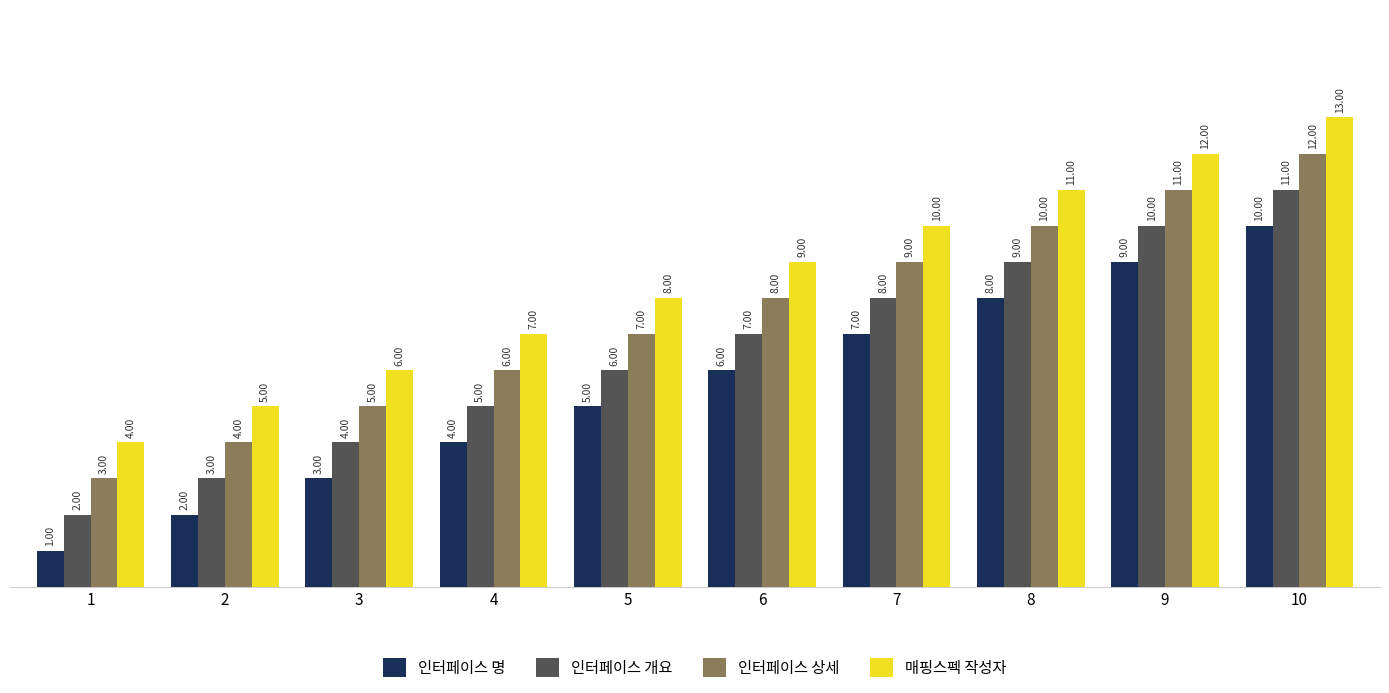

What is the value of the 인터페이스 명 bar at the 6th from the left?

6